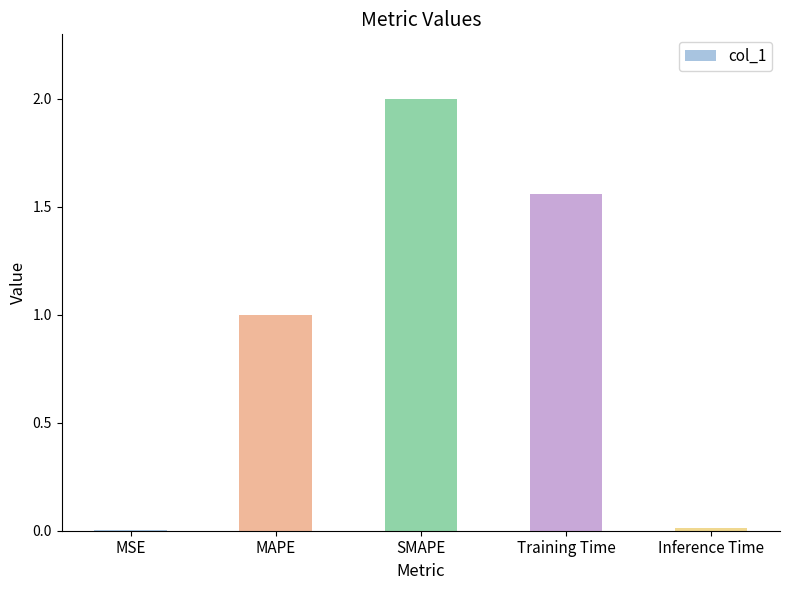

Read the value at MAPE.

1.0